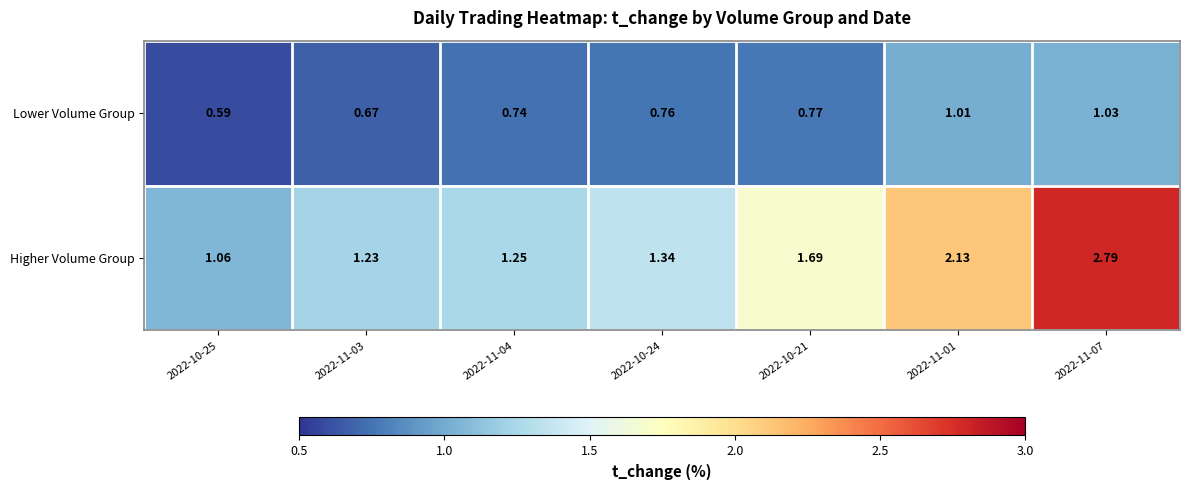

Which series has the largest total across all categories?

Higher Volume Group